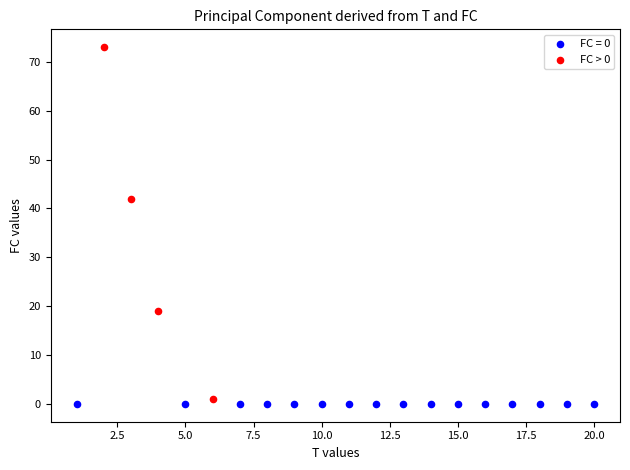

Which series contains the highest Y value?

FC > 0